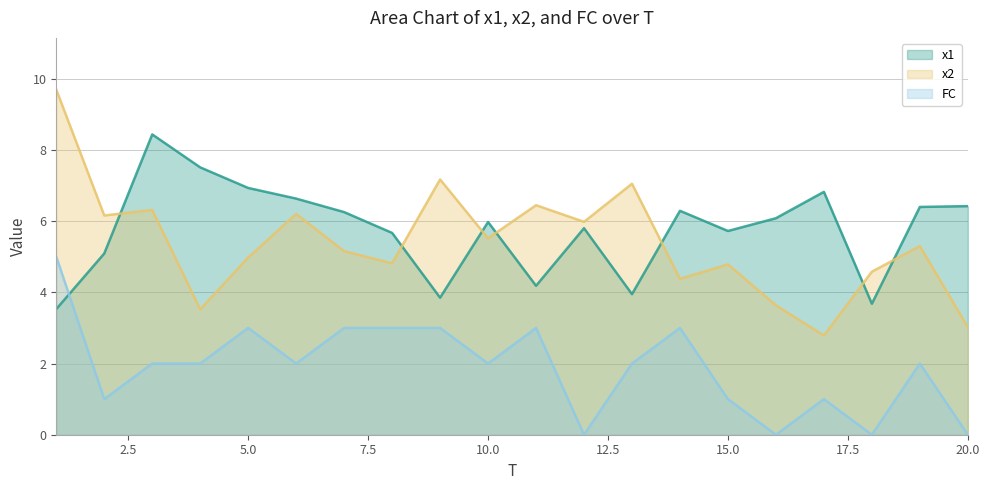

Which series changed the most between 10 and 12?

FC